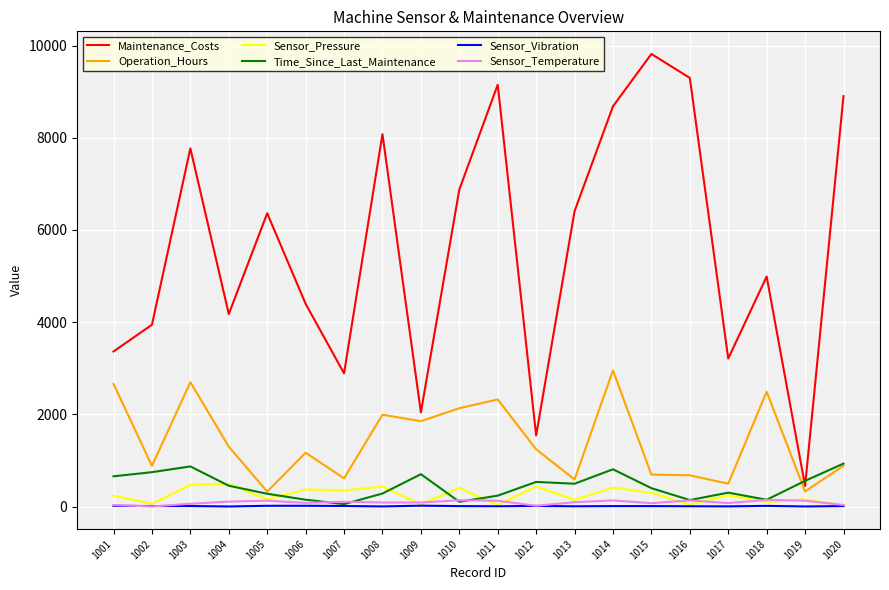

Is the value of Operation_Hours at 1019 greater than the value of Sensor_Pressure at 1002?

Yes